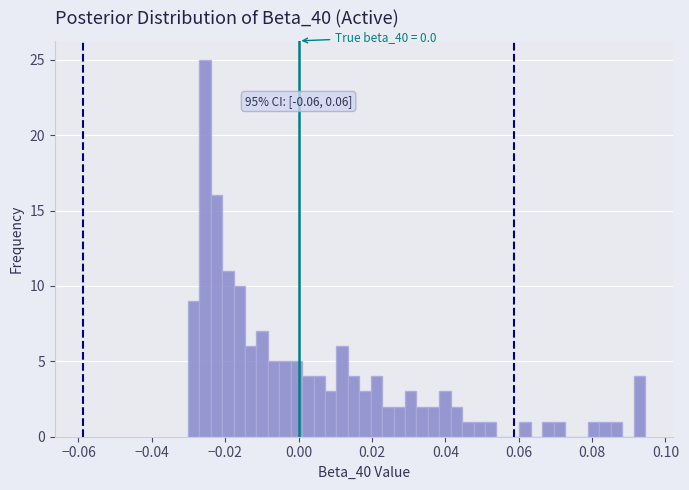

Read against the x-axis, roughly where is the centre of the tallest bar?

-0.026